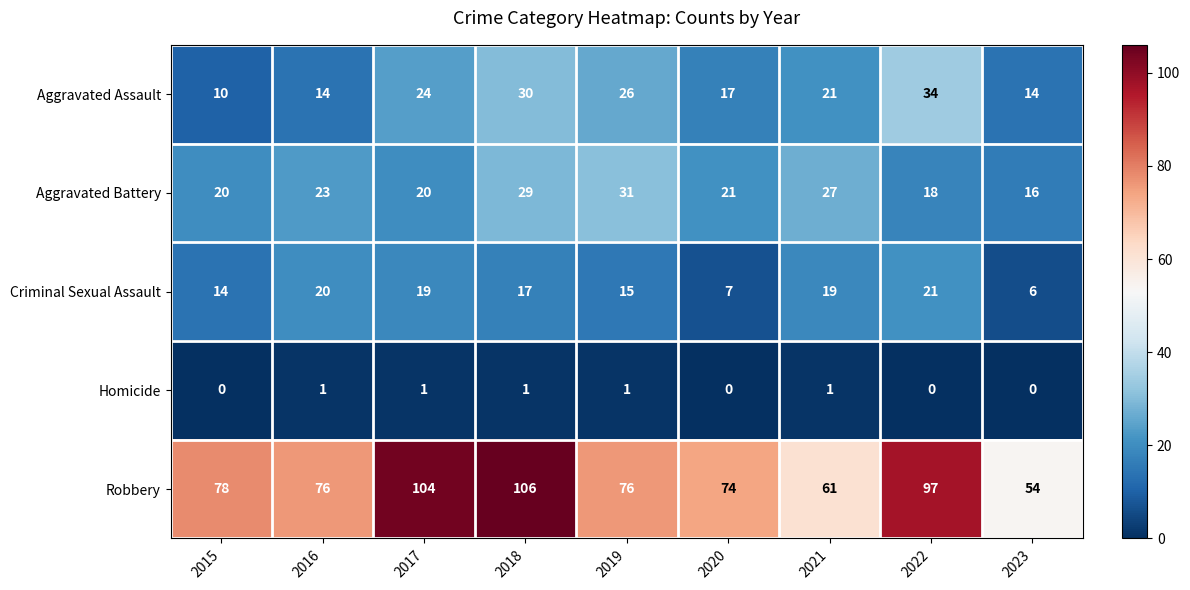

How many categories are shown in the chart?

9